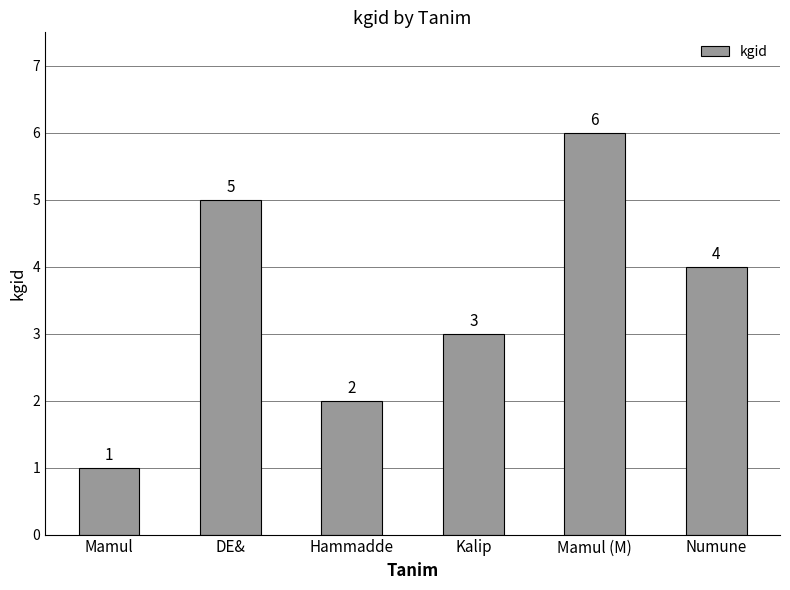

List the labels in order of value, largest first.

Mamul (M), DE&, Numune, Kalip, Hammadde, Mamul